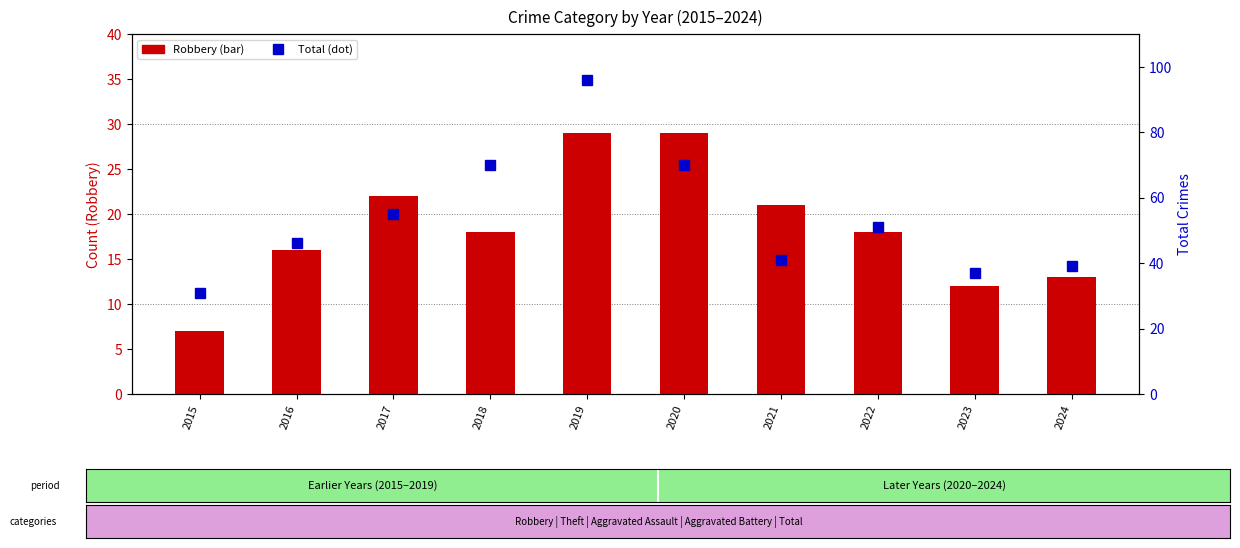

Reading left to right, what are all the values shown in this chart?

Robbery: 2015=7	2016=16	2017=22	2018=18	2019=29	2020=29	2021=21	2022=18	2023=12	2024=13
Total: 2015=31	2016=46	2017=55	2018=70	2019=96	2020=70	2021=41	2022=51	2023=37	2024=39